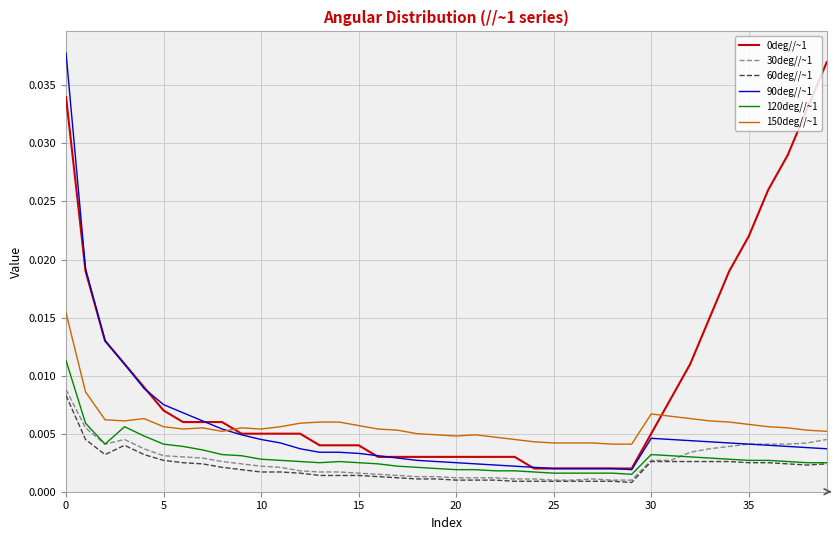

Does the chart display data point markers on the line(s)?

No